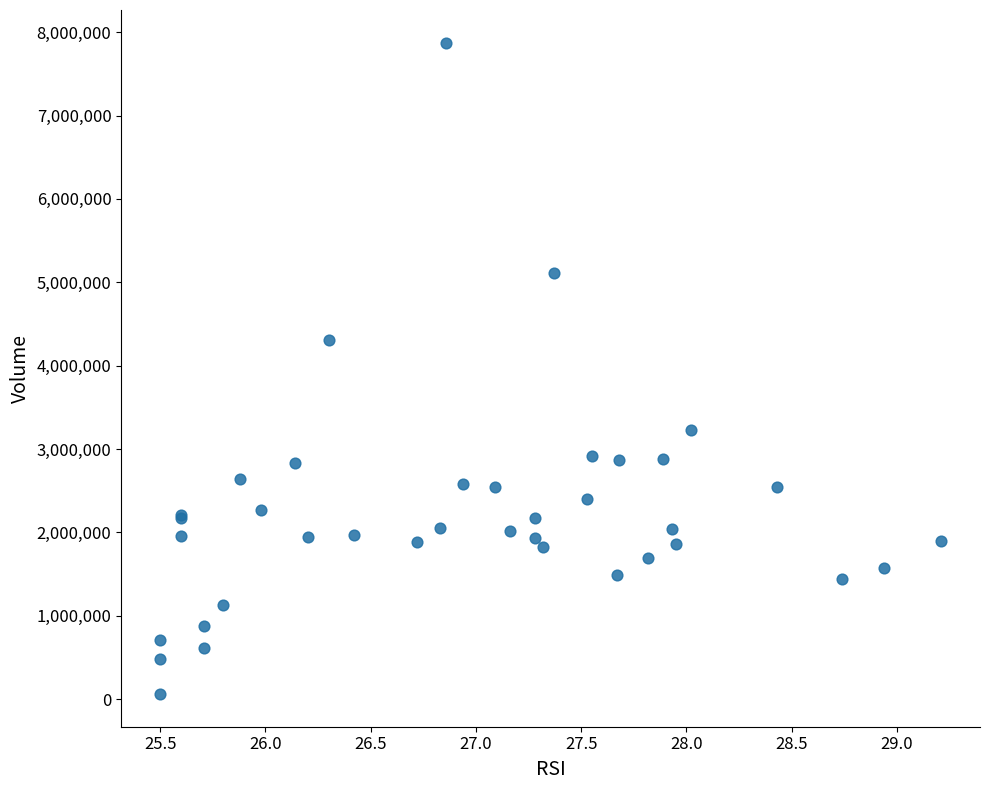

What Y value in the scatter plot is closest to 3967075?

4304600